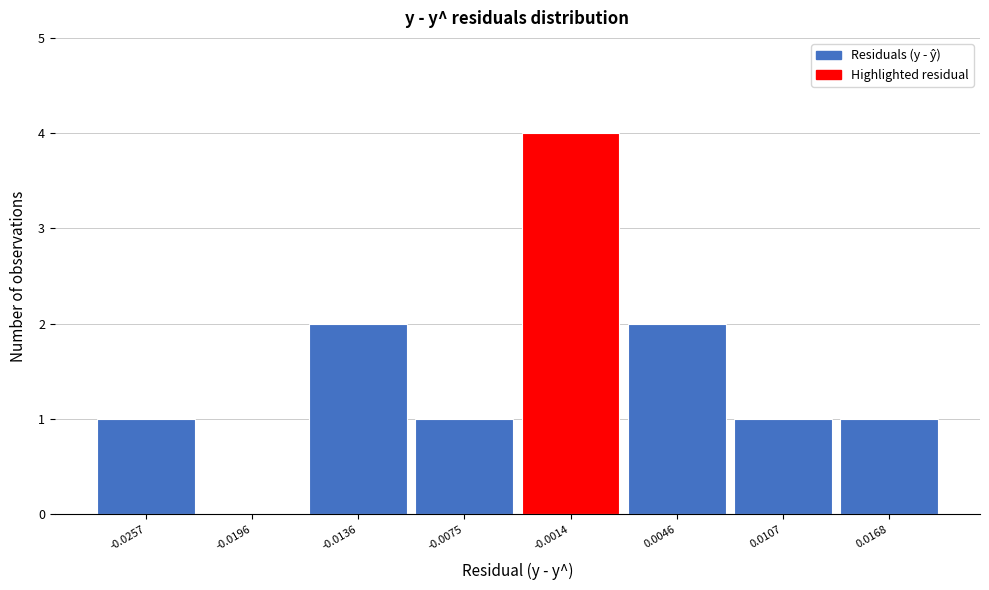

Reading left to right, what are all the values shown in this chart?

-0.0257=1	-0.0196=0	-0.0136=2	-0.0075=1	-0.0014=4	0.0046=2	0.0107=1	0.0168=1